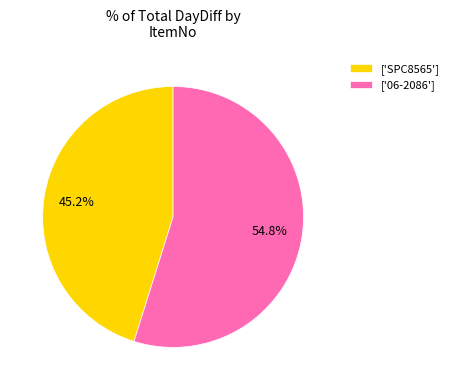

Do ['06-2086'] and ['SPC8565'] together represent more than half of the pie?

Yes